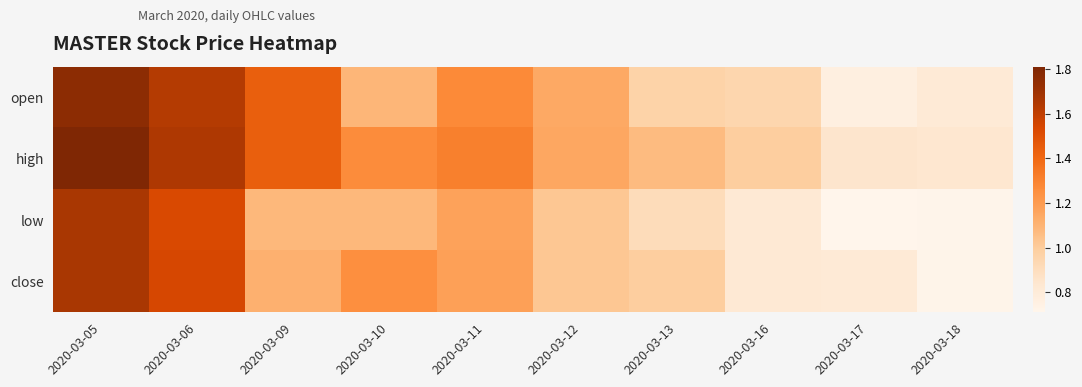

What is the maximum value shown in the chart?

1.8